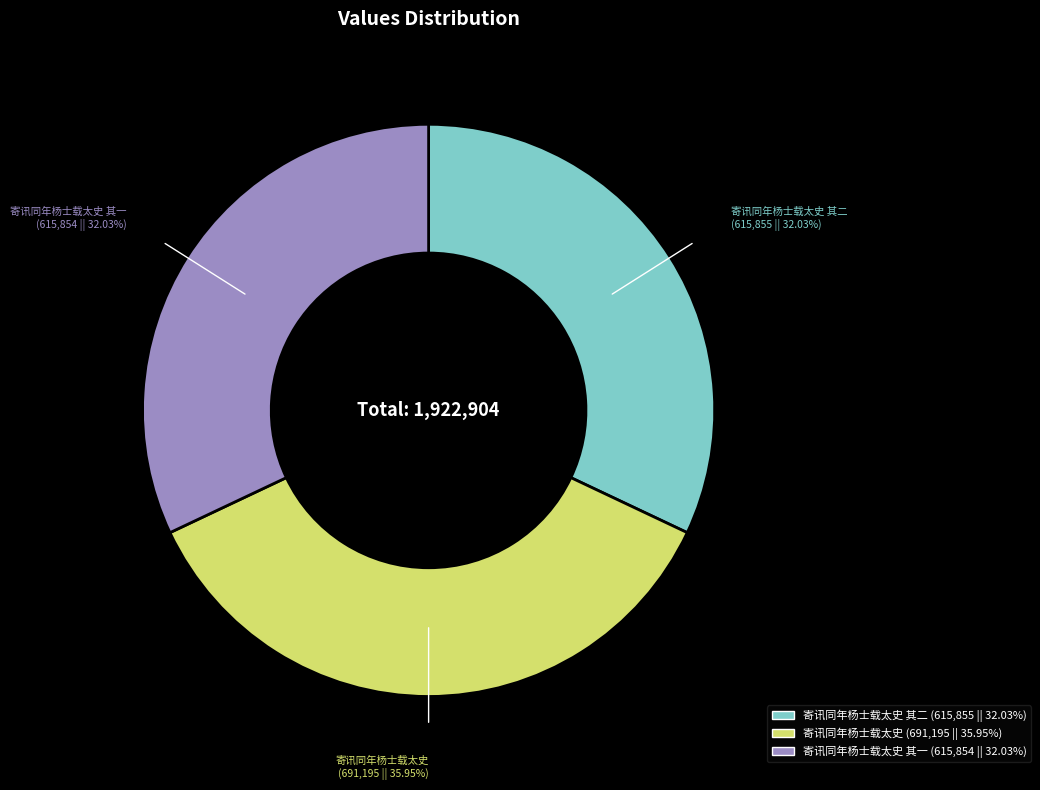

Between 寄讯同年杨士载太史 其一 and 寄讯同年杨士载太史, which is larger?

寄讯同年杨士载太史